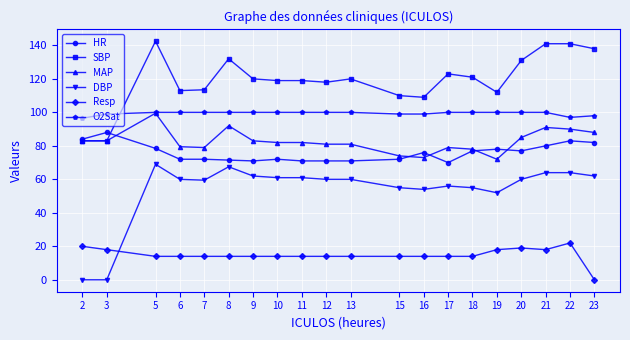

Which series has the largest total across all categories?

SBP